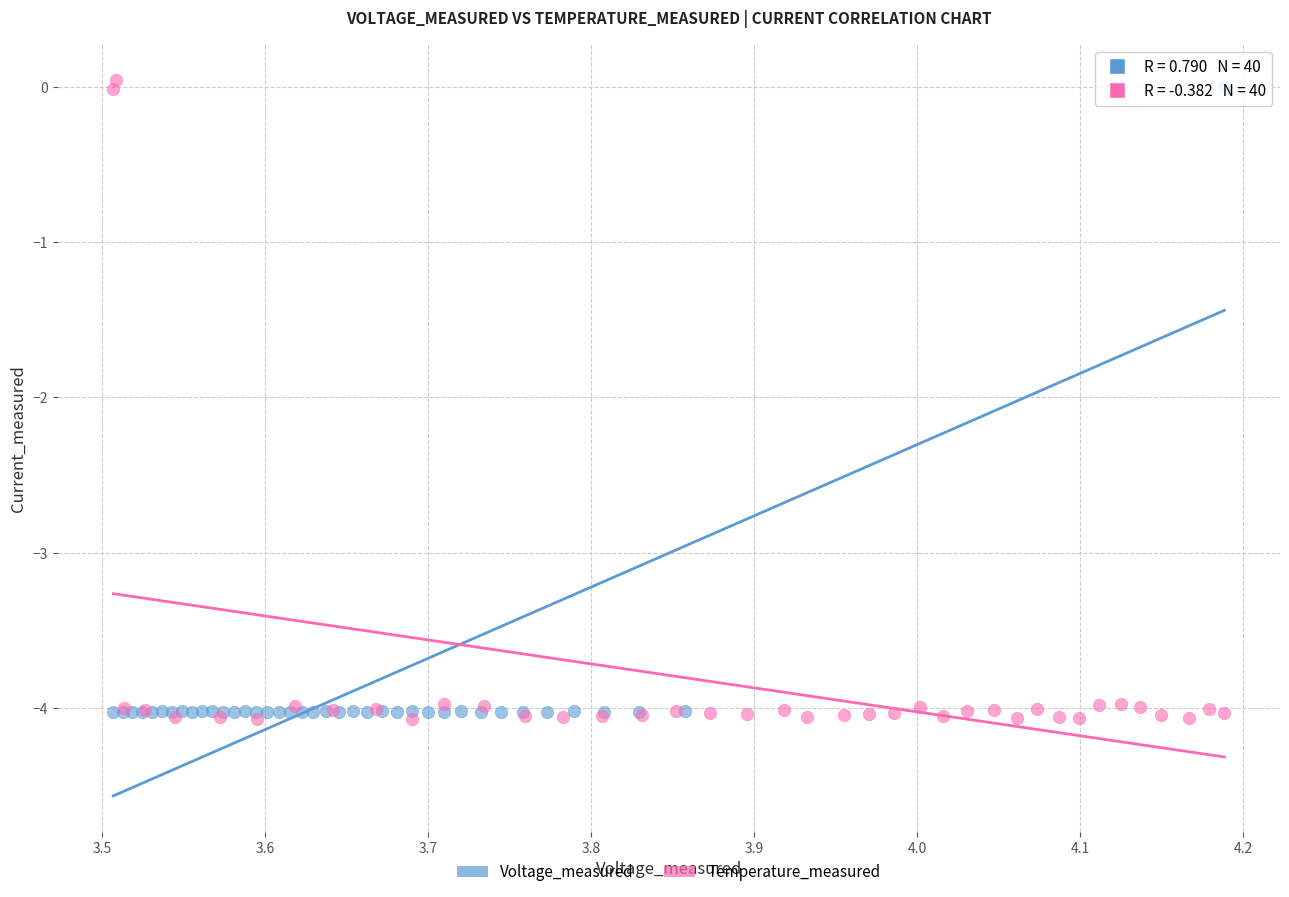

What are all the series names shown in the legend?

Voltage_measured, Temperature_measured